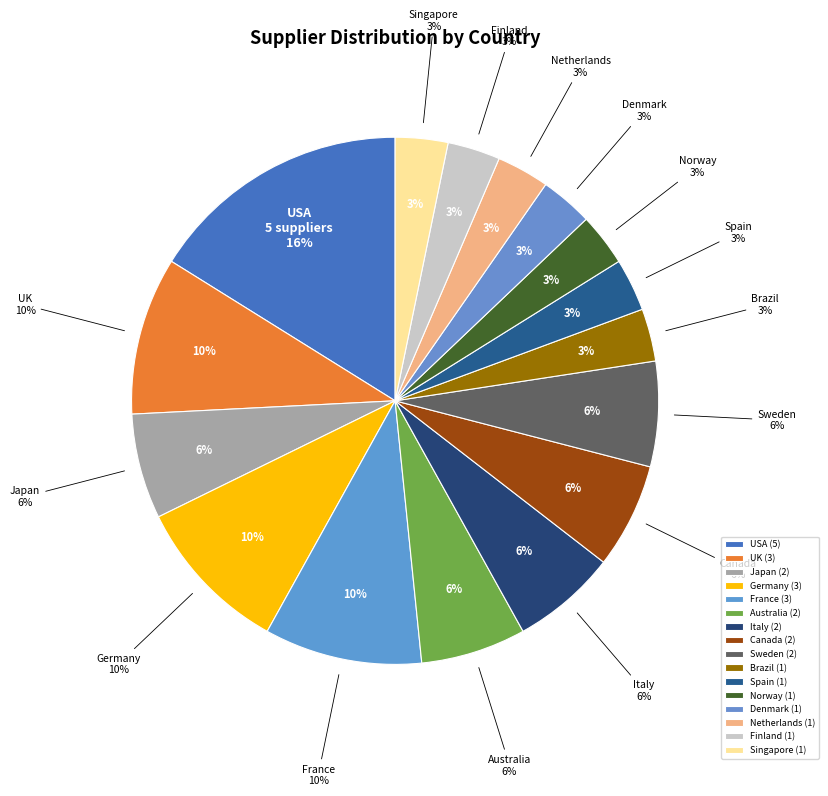

Rank the categories by value from highest to lowest.

USA, UK, Germany, France, Japan, Australia, Italy, Canada, Sweden, Brazil, Spain, Norway, Denmark, Netherlands, Finland, Singapore